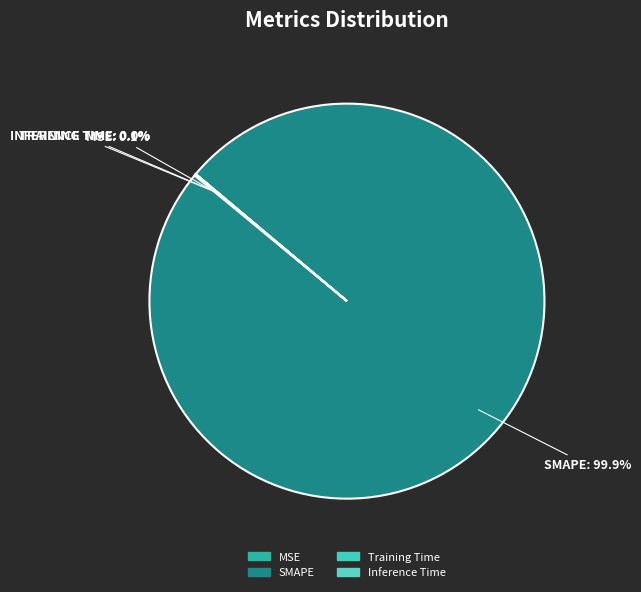

How many slices are in this pie chart?

4